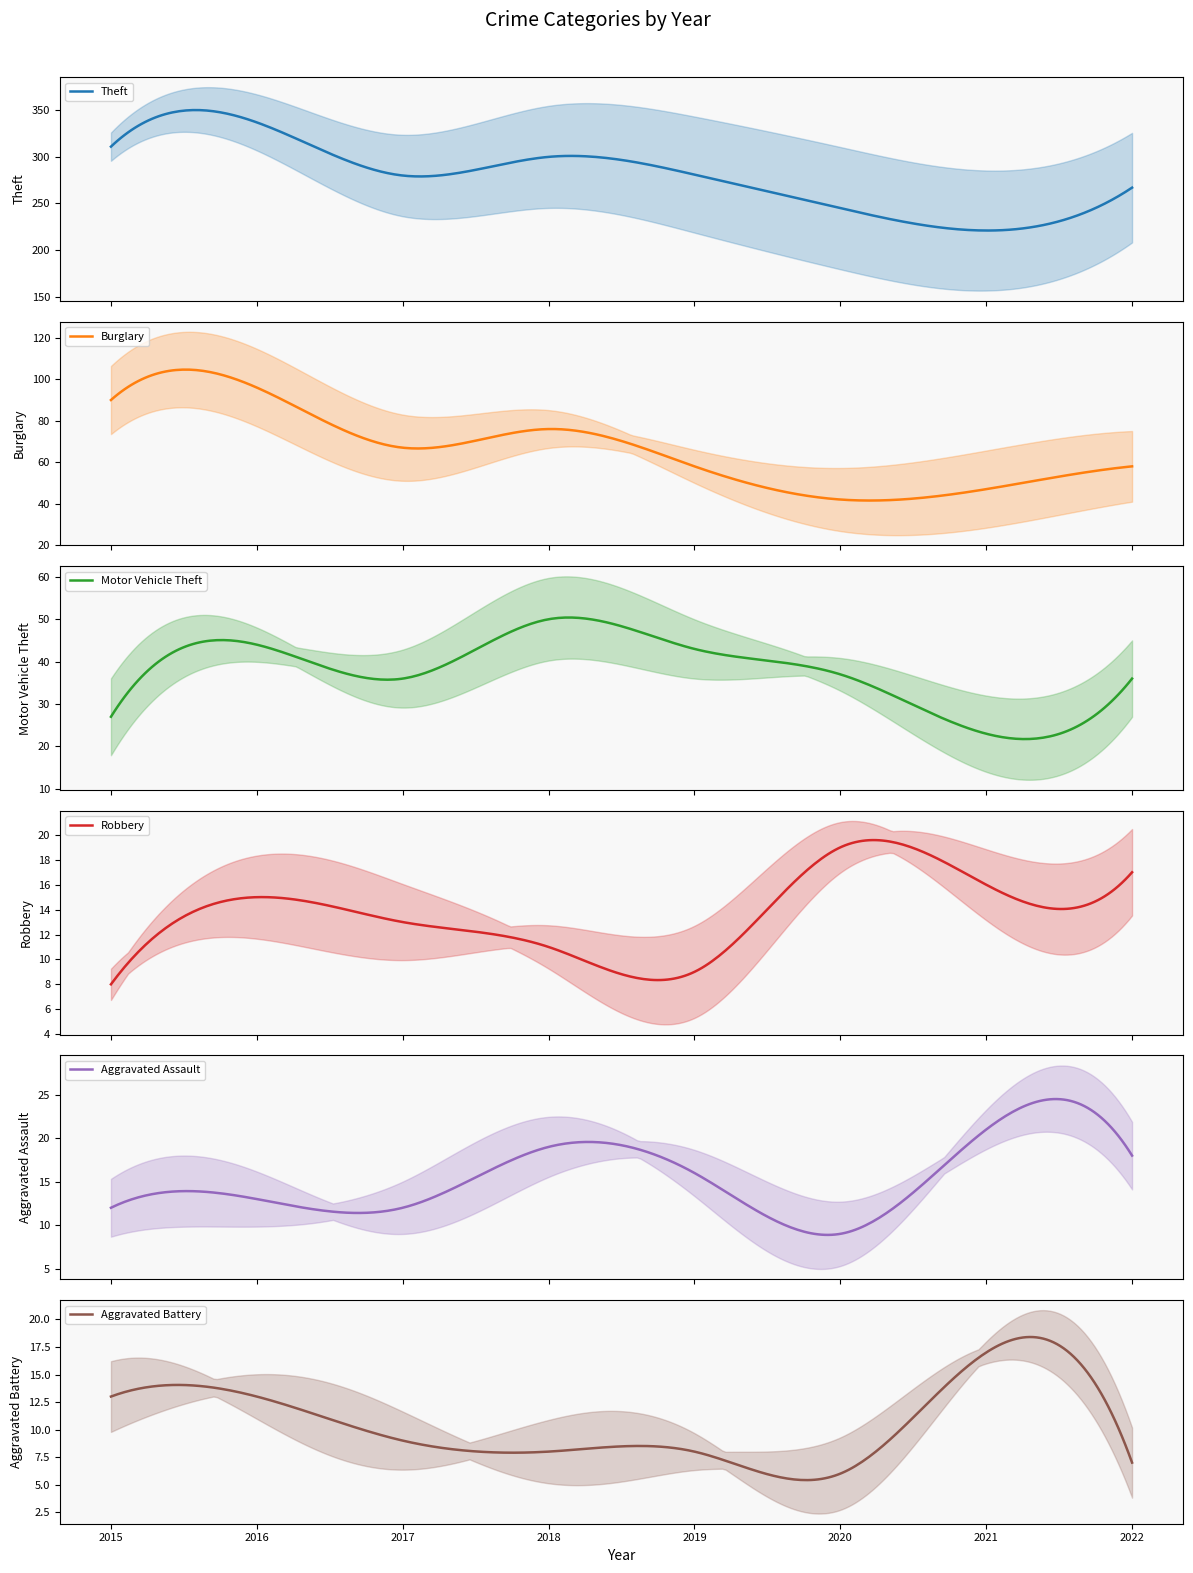

What is the difference between the maximum and minimum values in the Burglary series?

54